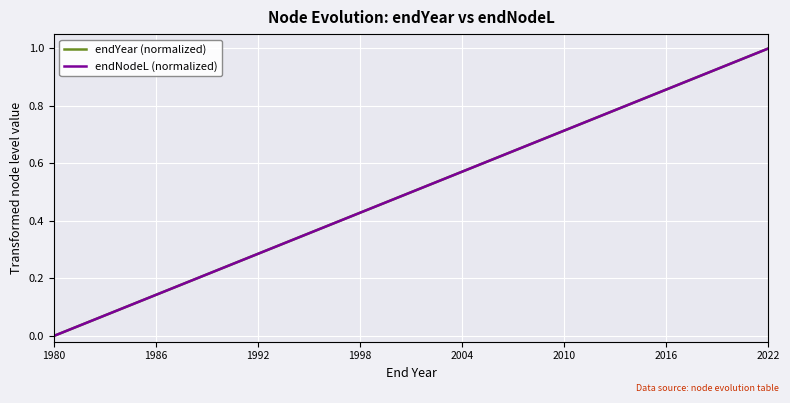

Does the chart display data point markers on the line(s)?

No